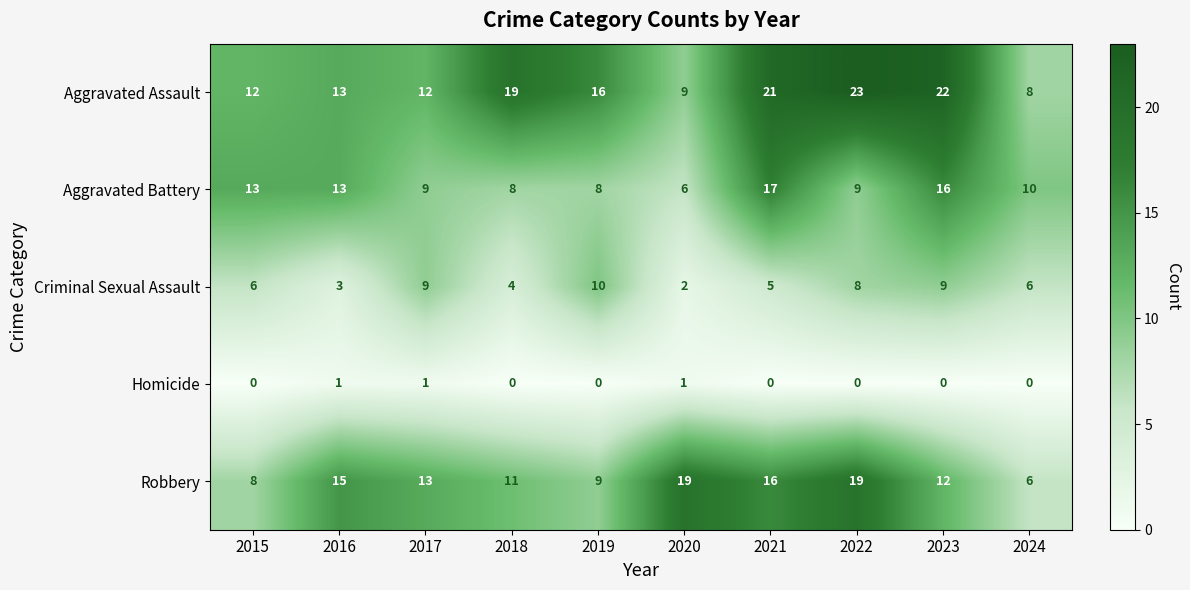

What is the spread (max minus min) of values at 2021?

21